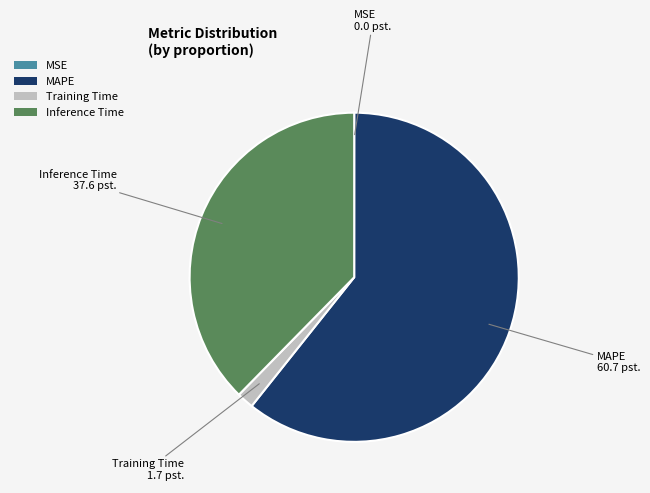

What is the largest slice in the pie chart?

MAPE